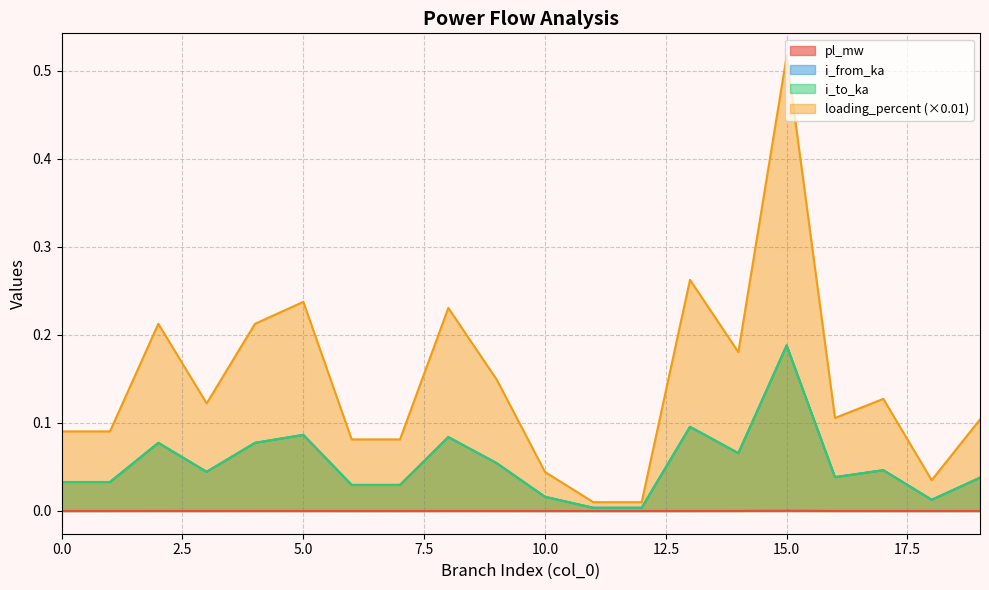

In i_to_ka, how many points are higher than both neighbors (excluding endpoints)?

6